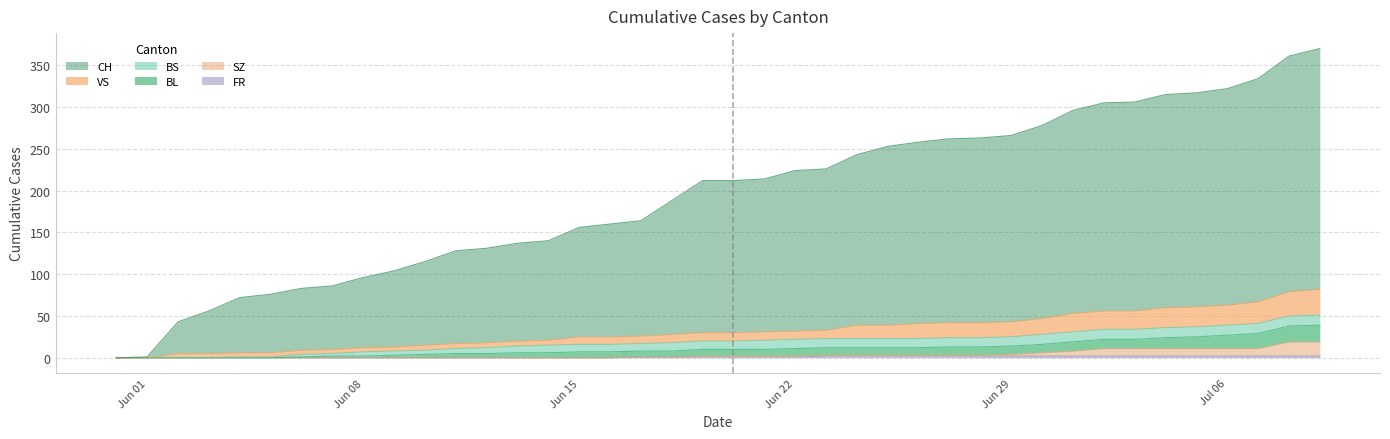

What is the greatest value displayed?

370